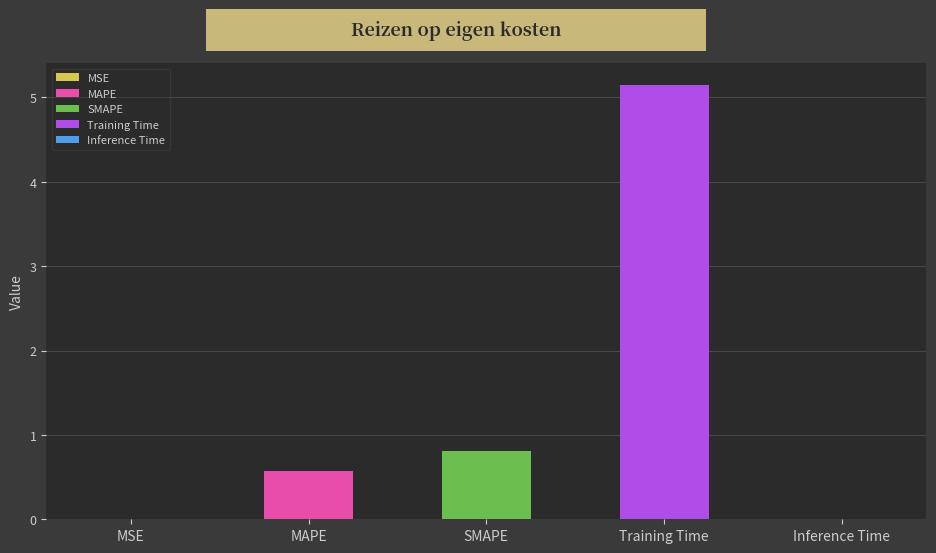

Are the bars horizontal?

No